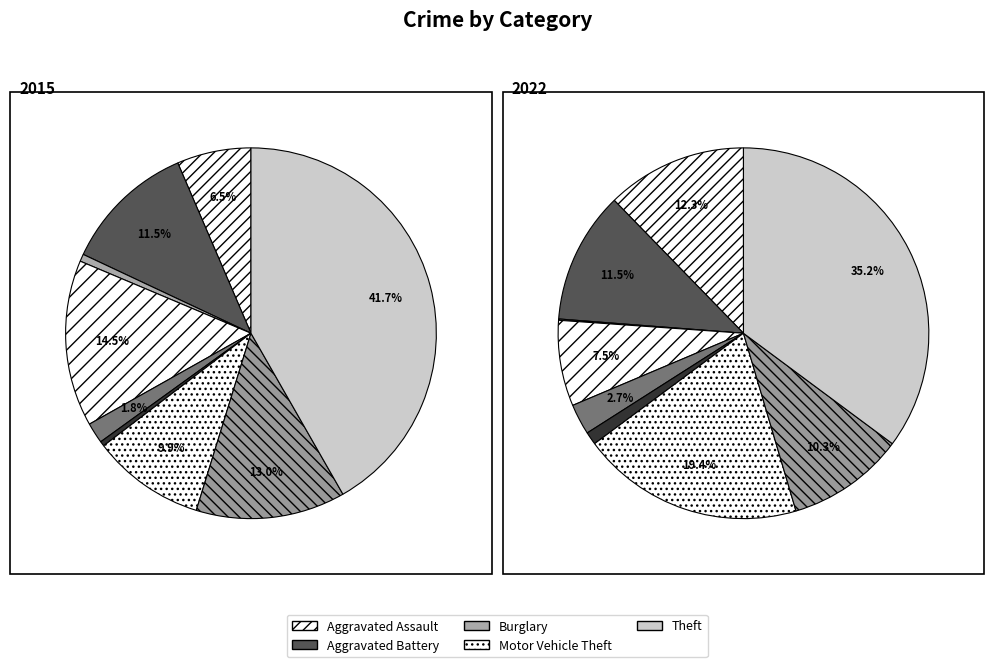

Count the number of slices in the pie.

9